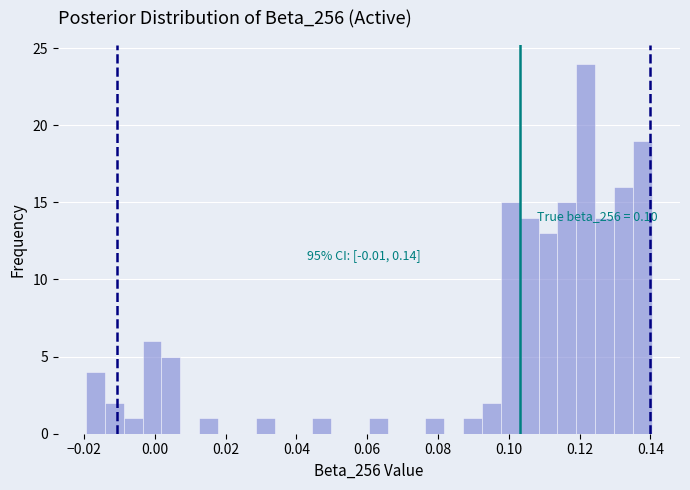

Read against the x-axis, roughly where is the centre of the tallest bar?

0.122